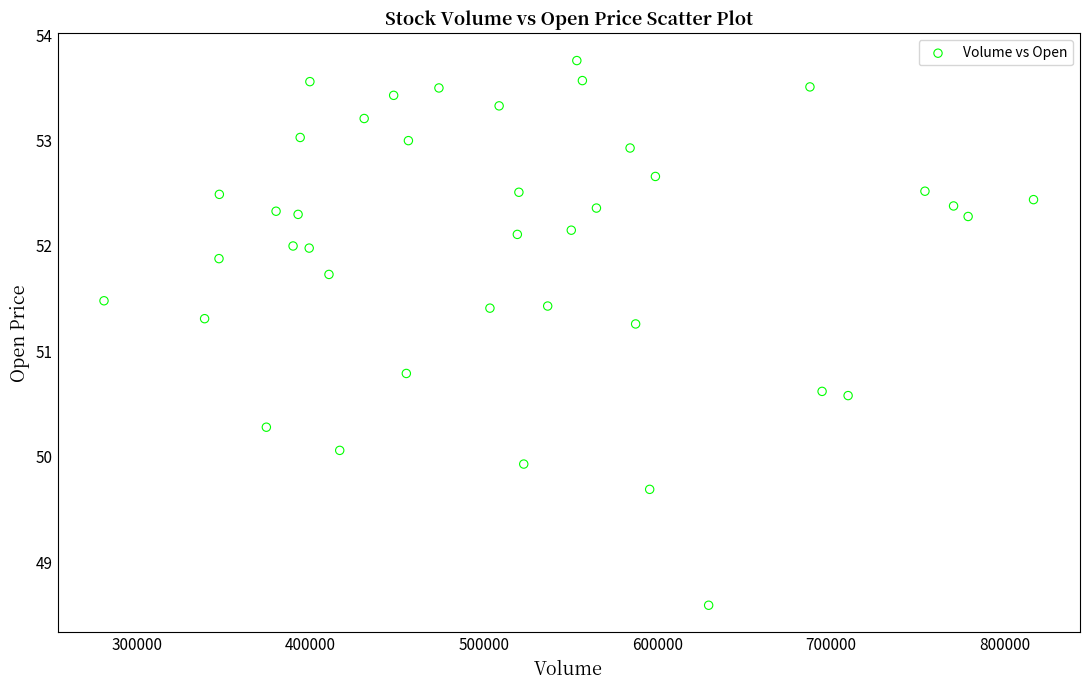

What is the range of X values (max minus min)?

535900.0